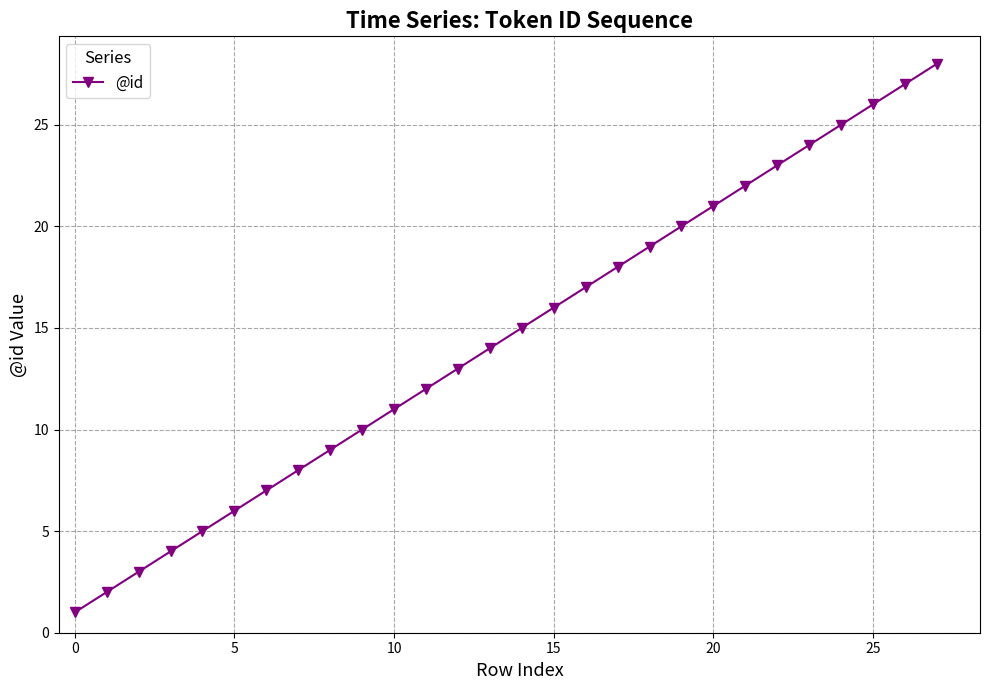

How many lines are shown in the chart?

1